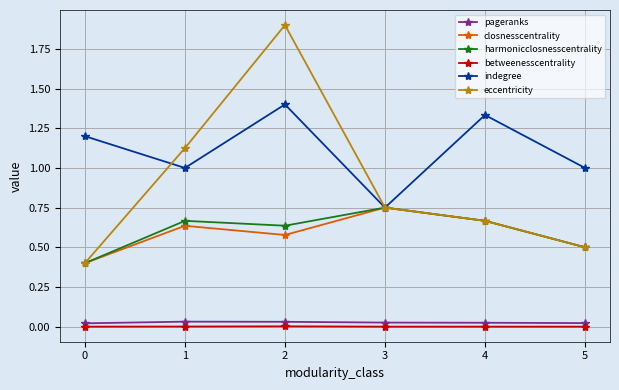

Is it true that betweenesscentrality equals 0.0 at 1?

True